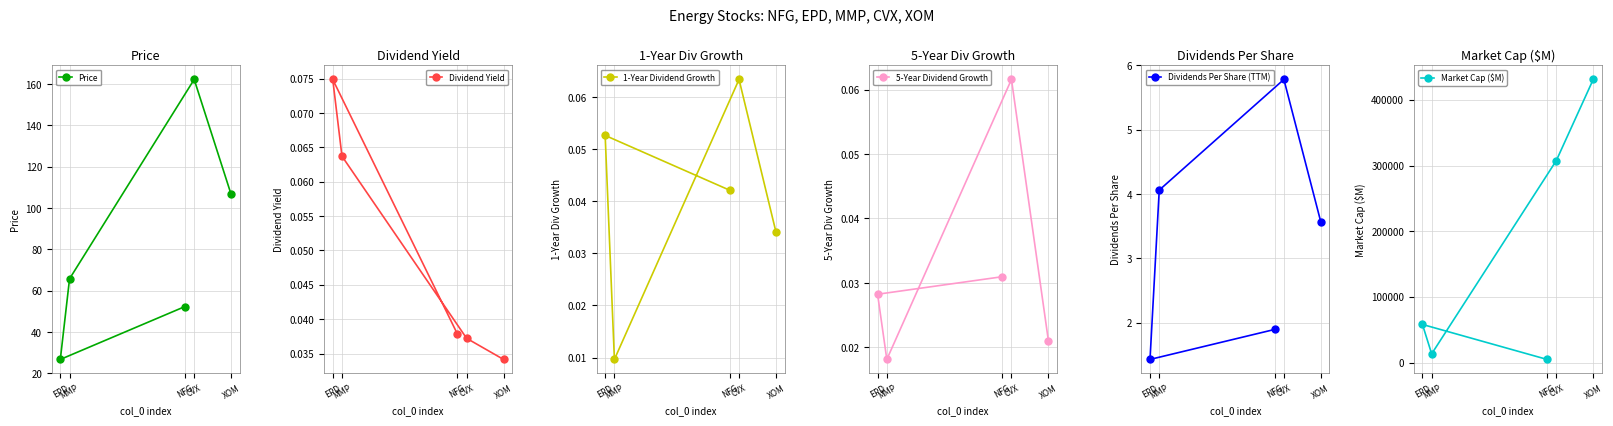

How many values in the Market Cap ($M) series are below 58059?

2